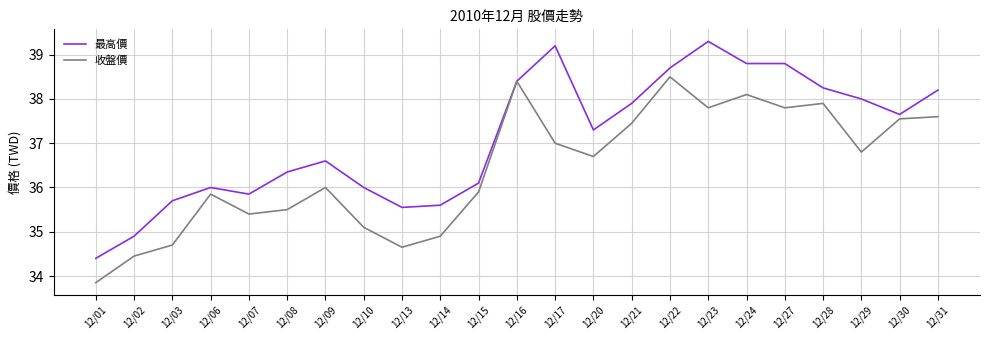

Does the chart have visible grid lines?

Yes